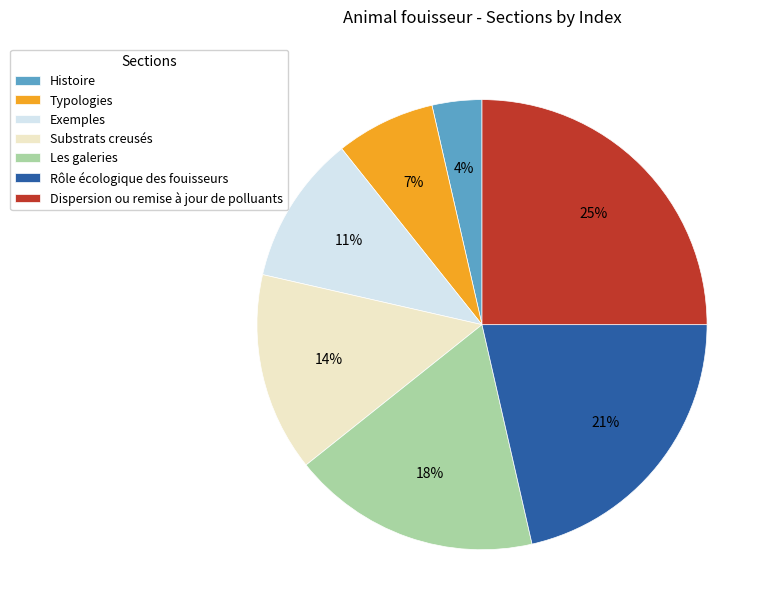

Combined, do Histoire and Typologies account for over 50%?

No